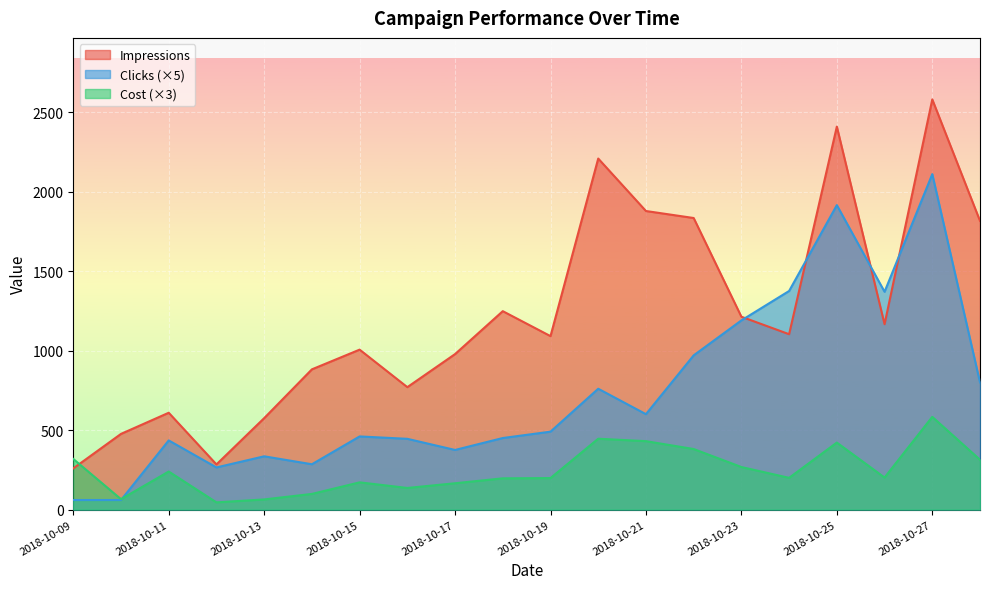

After their last crossing, which series has the higher values: Cost or Impressions?

Impressions